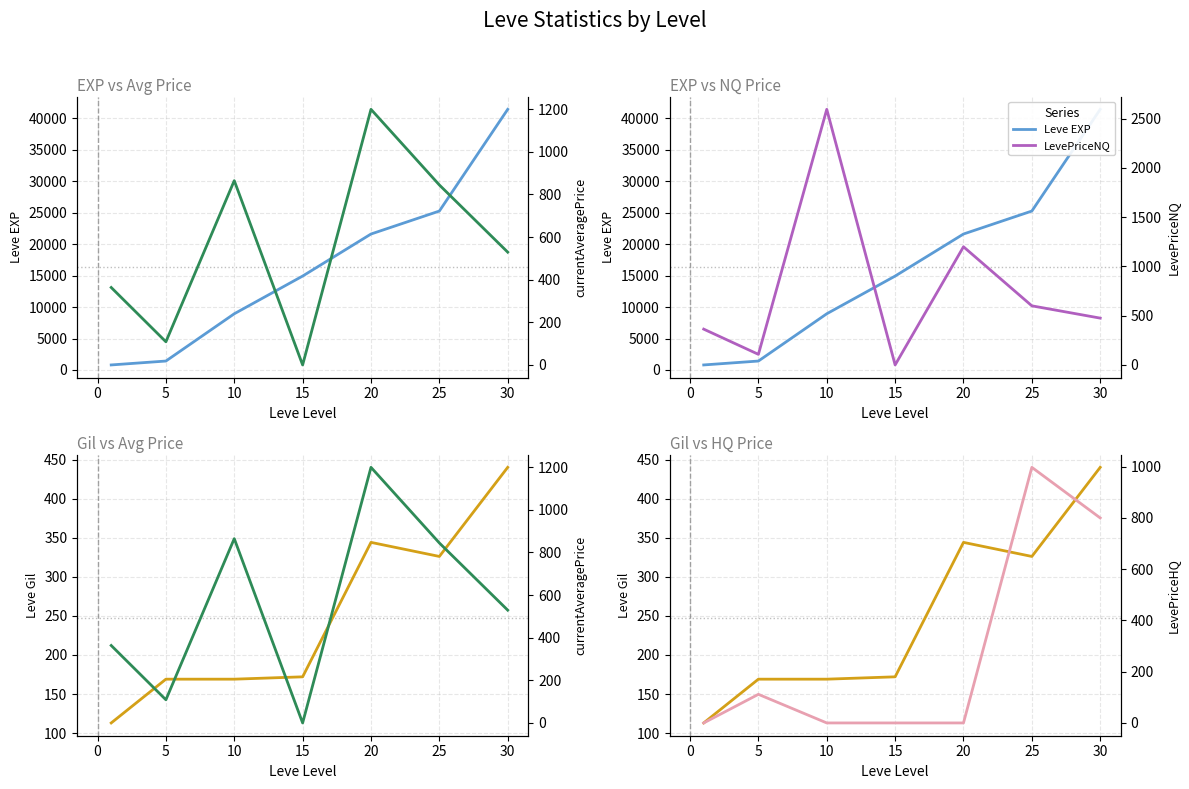

How many series are shown in this chart?

5